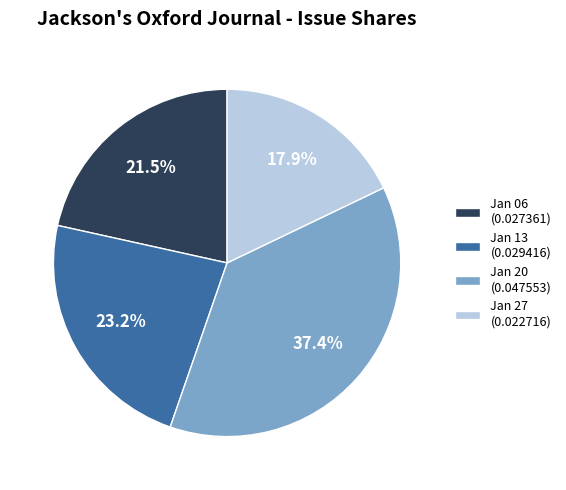

Rank the categories by value from highest to lowest.

Jan 20 (0.047553), Jan 13 (0.029416), Jan 06 (0.027361), Jan 27 (0.022716)